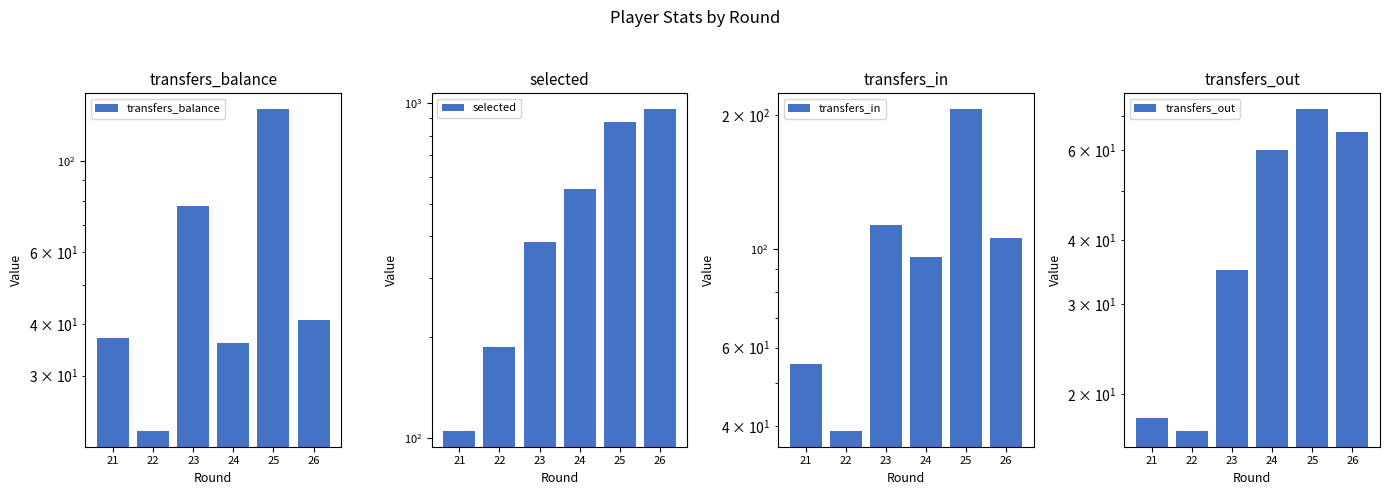

What is the value of the transfers_balance bar at the 2nd from the left?

22